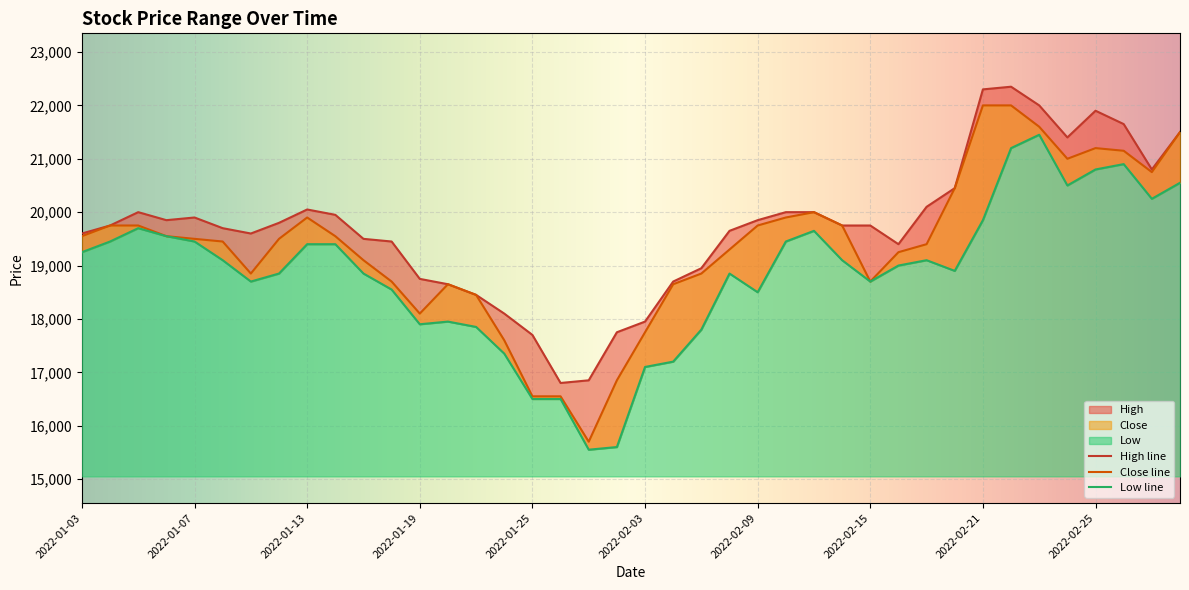

What is the sum of all Close values?

774550